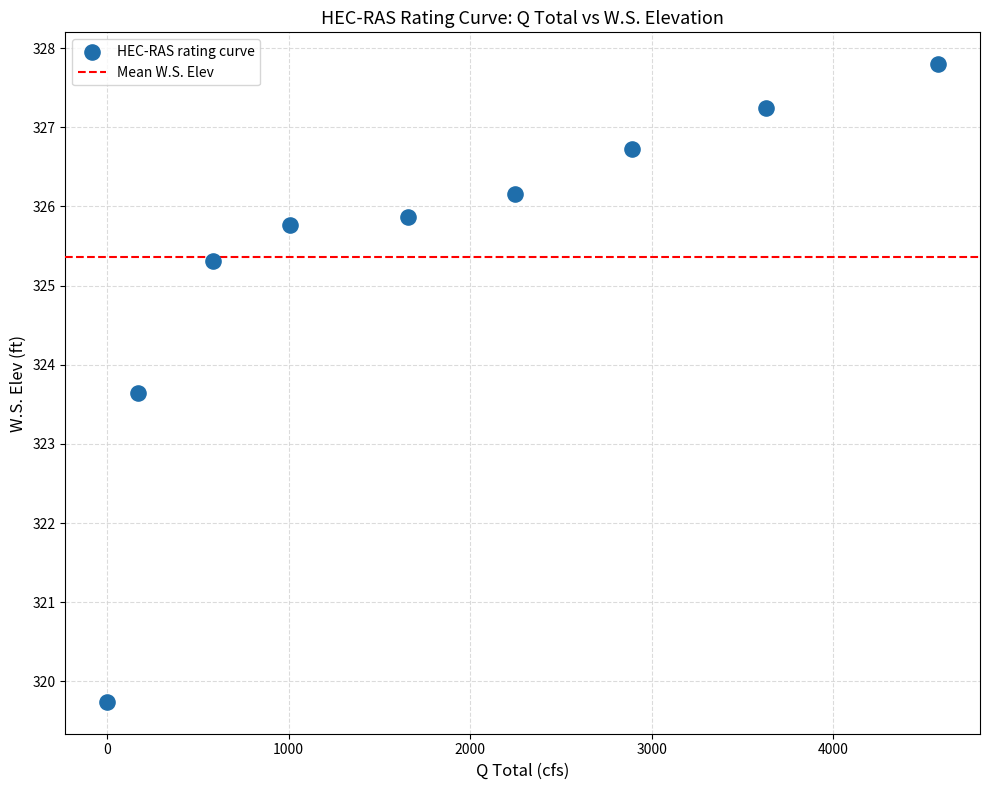

What Y value in the scatter plot is closest to 323?

323.6